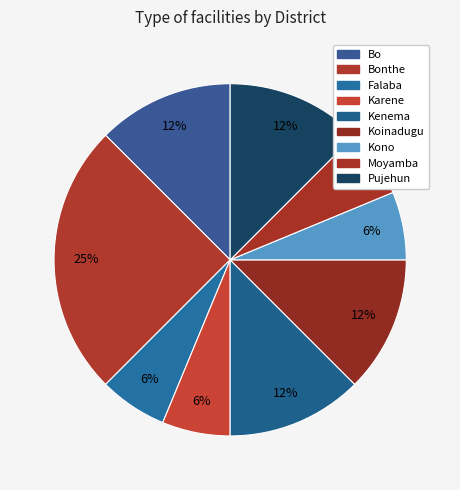

Count the number of slices in the pie.

9